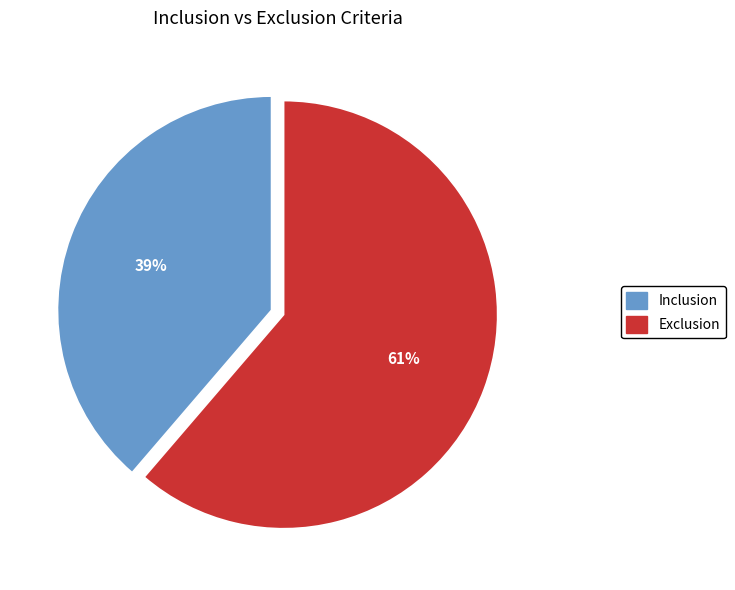

Do Exclusion and Inclusion together represent more than half of the pie?

Yes